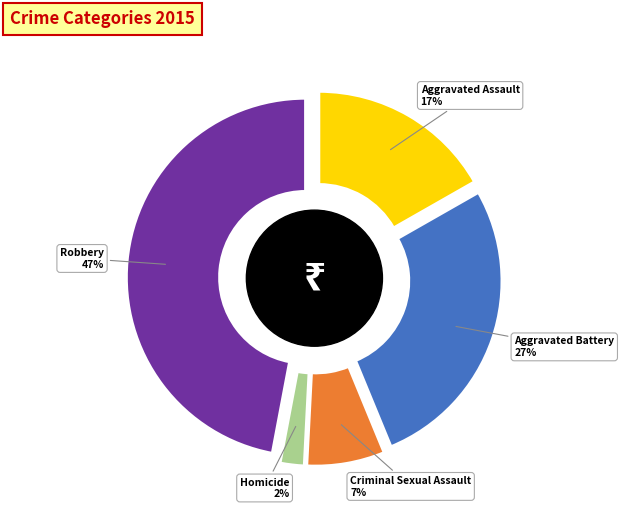

Rank the categories by value from lowest to highest.

Homicide, Criminal Sexual Assault, Aggravated Assault, Aggravated Battery, Robbery